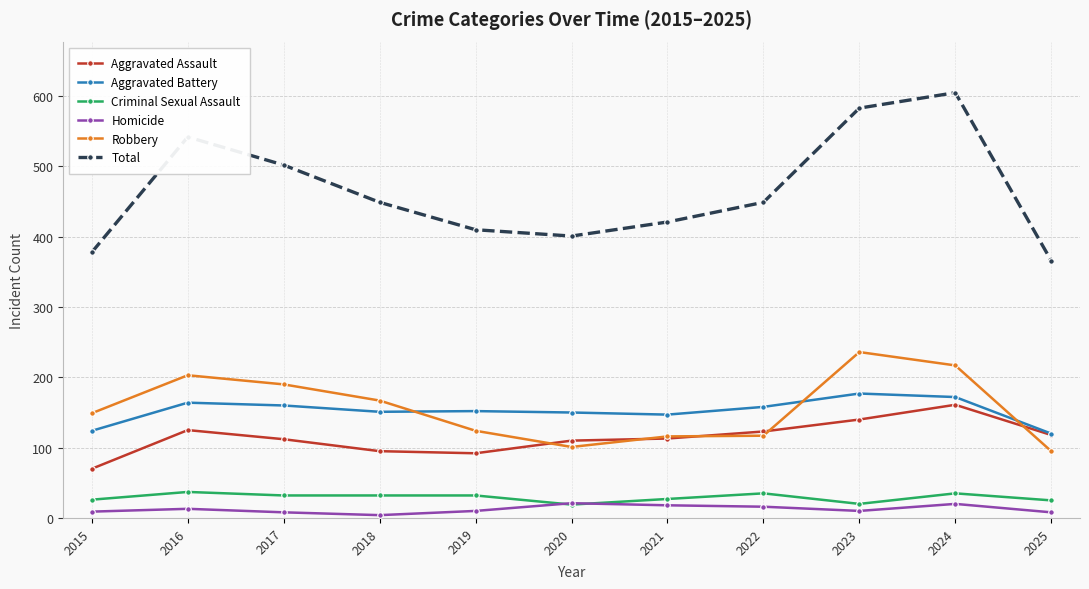

What is the average value of the Aggravated Assault series?

114